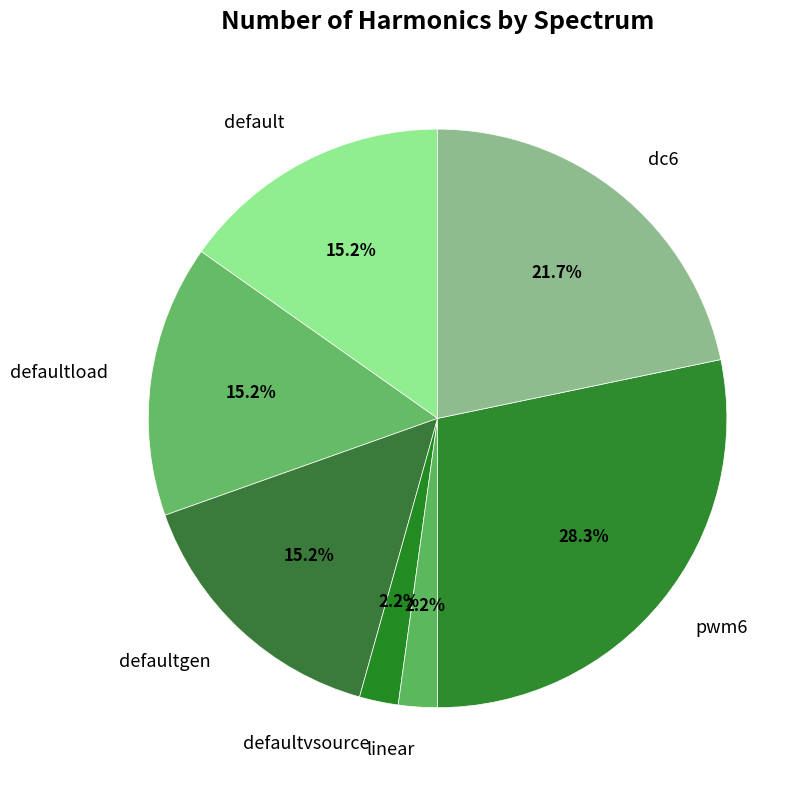

Which category has the biggest portion of the pie?

pwm6